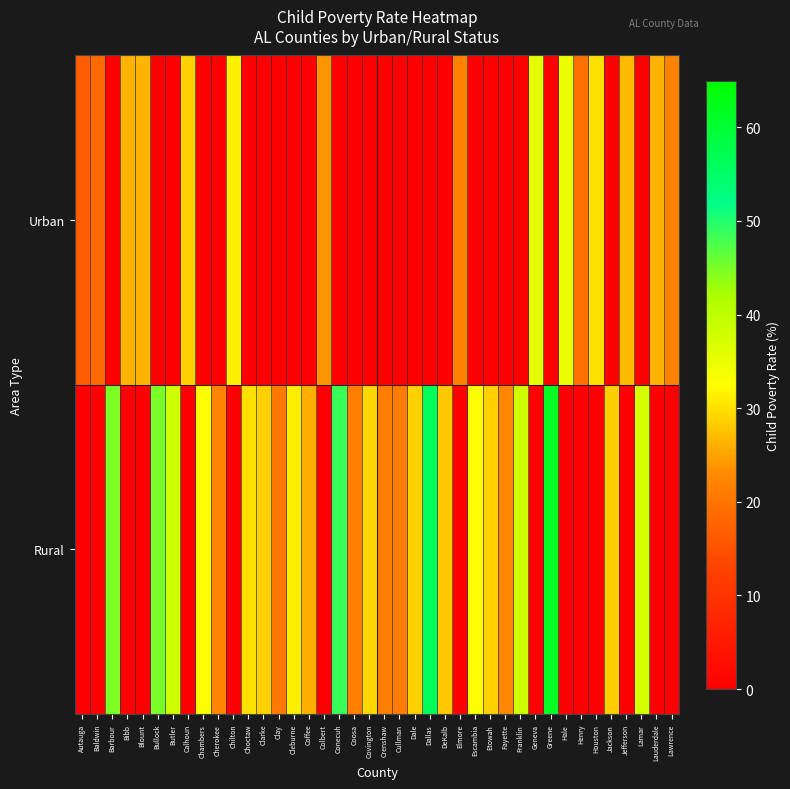

Reading left to right, extract all data points from this chart.

Rural: Autauga=0.0	Baldwin=0.0	Barbour=44.8	Bibb=0.0	Blount=0.0	Bullock=45.1	Butler=38.2	Calhoun=0.0	Chambers=32.9	Cherokee=22.4	Chilton=0.0	Choctaw=30.2	Clarke=28.7	Clay=20.8	Cleburne=31.2	Coffee=25.9	Colbert=0.0	Conecuh=48.7	Coosa=21.4	Covington=29.3	Crenshaw=21.5	Cullman=21.2	Dale=28.8	Dallas=56.4	DeKalb=28.0	Elmore=0.0	Escambia=32.9	Etowah=28.8	Fayette=22.8	Franklin=38.1	Geneva=0.0	Greene=61.2	Hale=0.0	Henry=0.0	Houston=0.0	Jackson=28.5	Jefferson=0.0	Lamar=37.4	Lauderdale=0.0	Lawrence=0.0
Urban: Autauga=16.7	Baldwin=18.4	Barbour=0.0	Bibb=26.2	Blount=26.5	Bullock=0.0	Butler=0.0	Calhoun=28.9	Chambers=0.0	Cherokee=0.0	Chilton=31.4	Choctaw=0.0	Clarke=0.0	Clay=0.0	Cleburne=0.0	Coffee=0.0	Colbert=24.0	Conecuh=0.0	Coosa=0.0	Covington=0.0	Crenshaw=0.0	Cullman=0.0	Dale=0.0	Dallas=0.0	DeKalb=0.0	Elmore=21.9	Escambia=0.0	Etowah=0.0	Fayette=0.0	Franklin=0.0	Geneva=35.7	Greene=0.0	Hale=34.6	Henry=19.5	Houston=30.0	Jackson=0.0	Jefferson=26.7	Lamar=0.0	Lauderdale=26.4	Lawrence=22.1